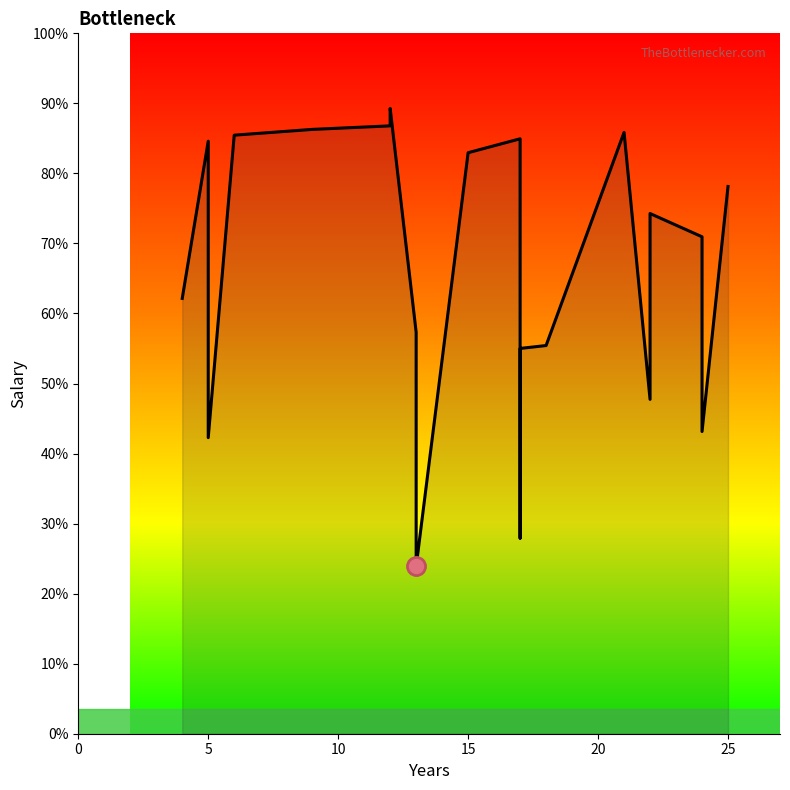

At which category does the data reach its first local peak?

5